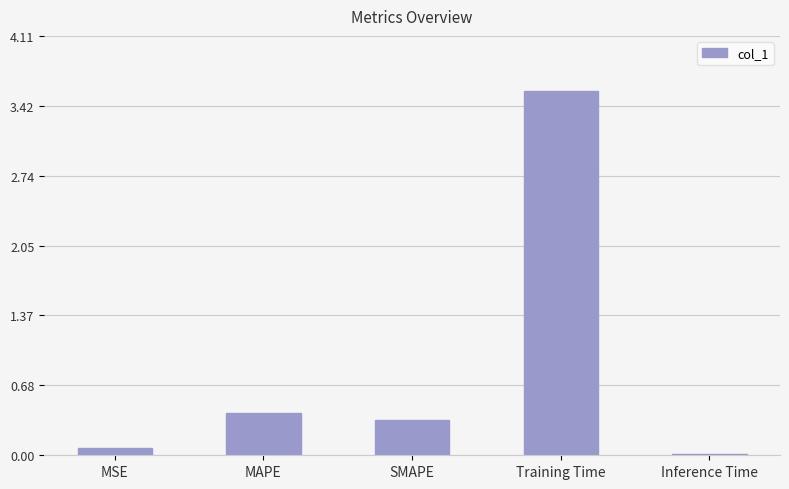

What is the maximum value shown in the chart?

3.6